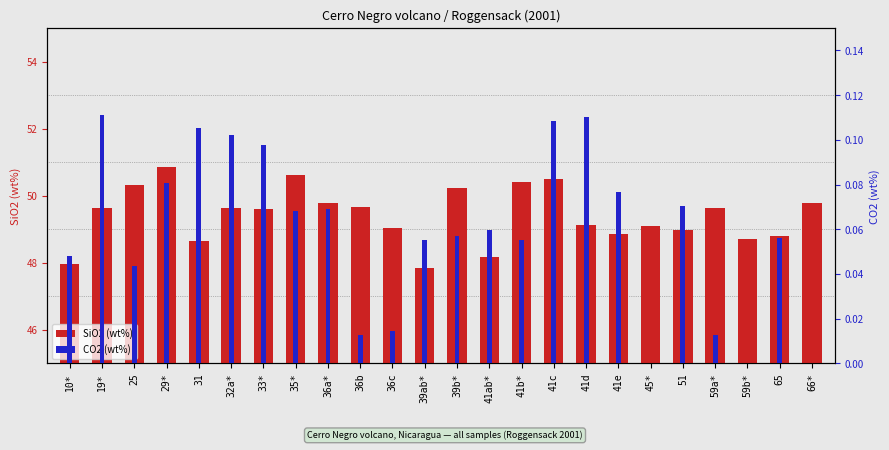

What is the total value across all series at 29*?

50.9